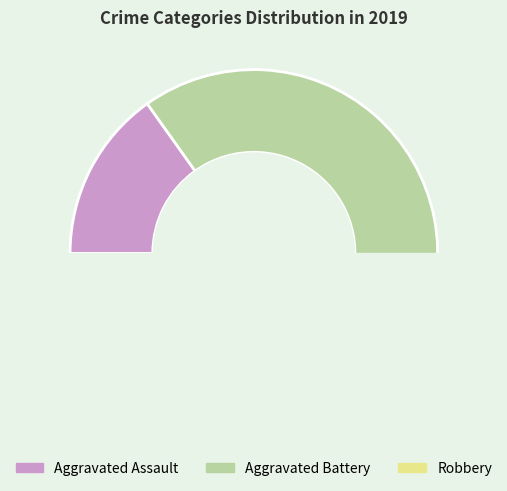

The Robbery slice represents 53% of the pie. True or false?

False